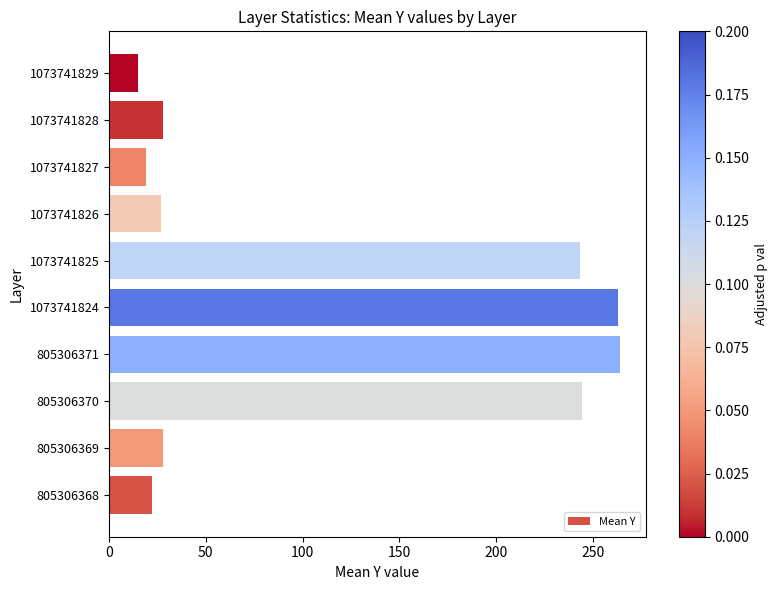

What is the sum of all values?

1153